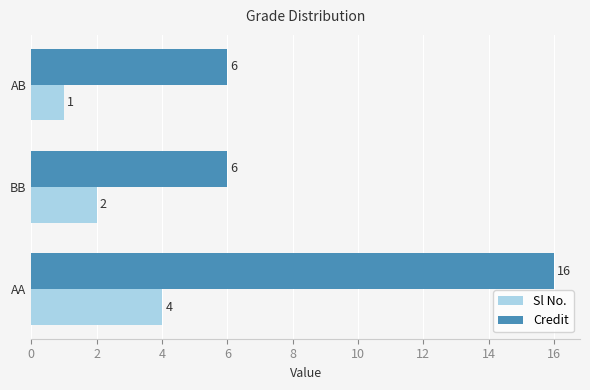

What is the minimum value shown in the chart?

1